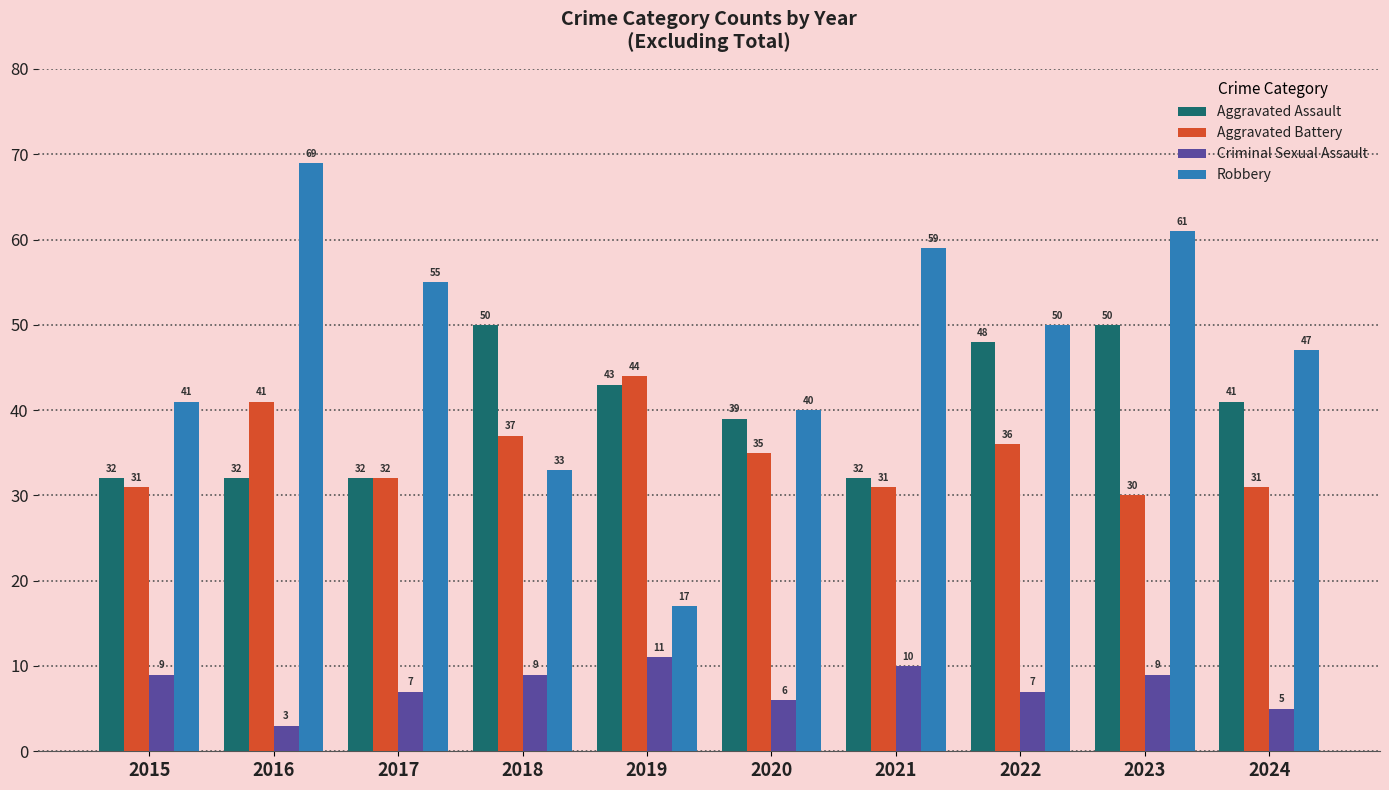

Reading left to right, extract all data points from this chart.

Aggravated Assault: 32	32	32	50	43	39	32	48	50	41
Aggravated Battery: 31	41	32	37	44	35	31	36	30	31
Criminal Sexual Assault: 9	3	7	9	11	6	10	7	9	5
Robbery: 41	69	55	33	17	40	59	50	61	47